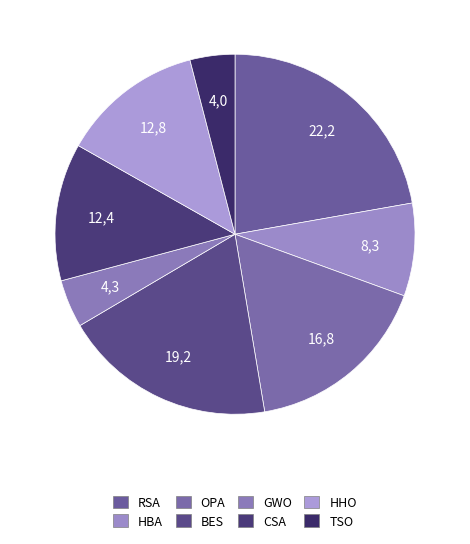

How many slices are in this pie chart?

8